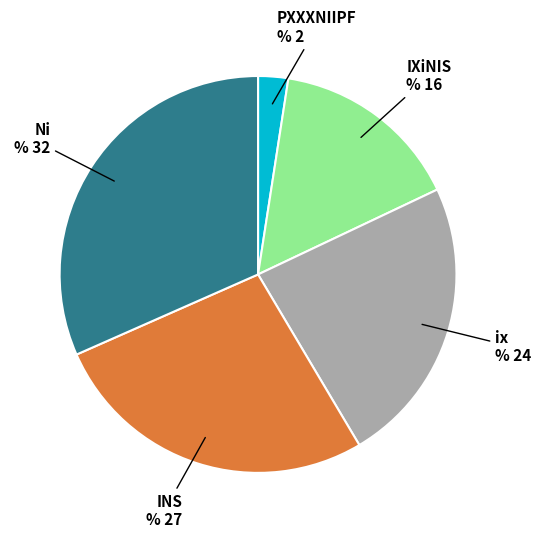

Is there a majority slice in this chart?

No